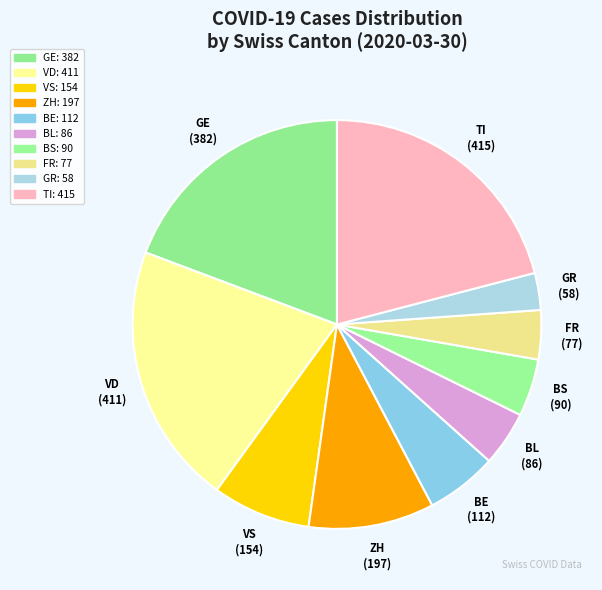

How many slices are in this pie chart?

10